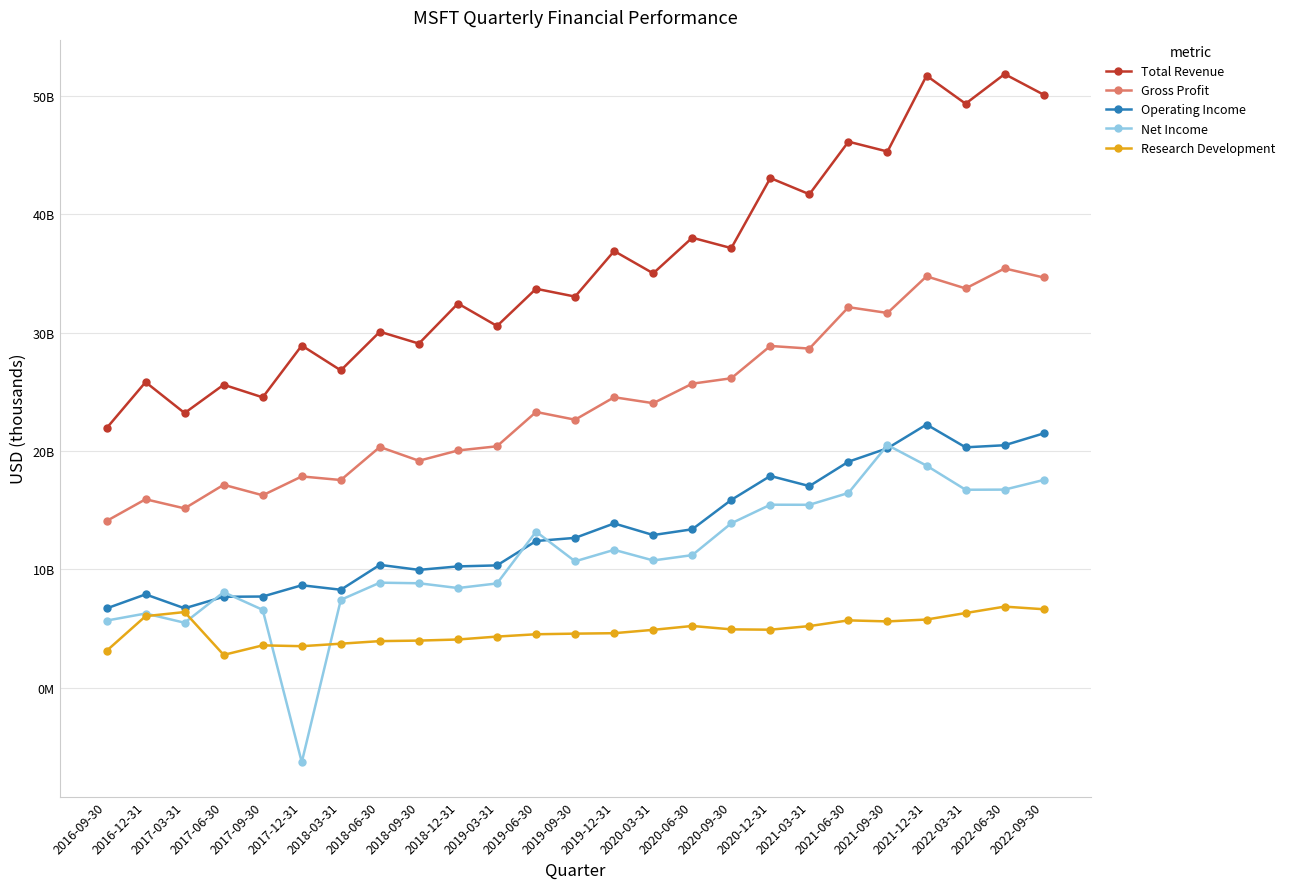

In Operating Income, how many points are lower than both neighbors (excluding endpoints)?

6